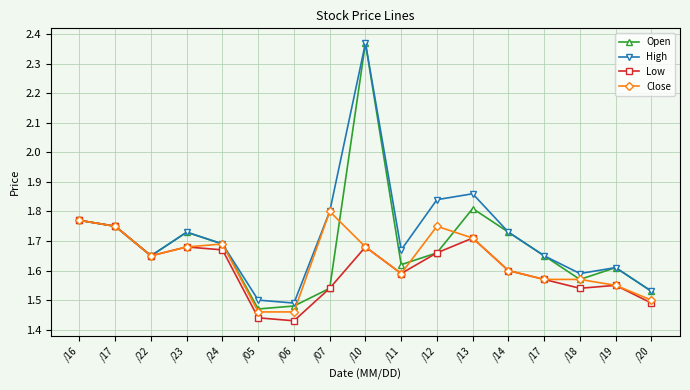

Count the number of categories in the chart.

17